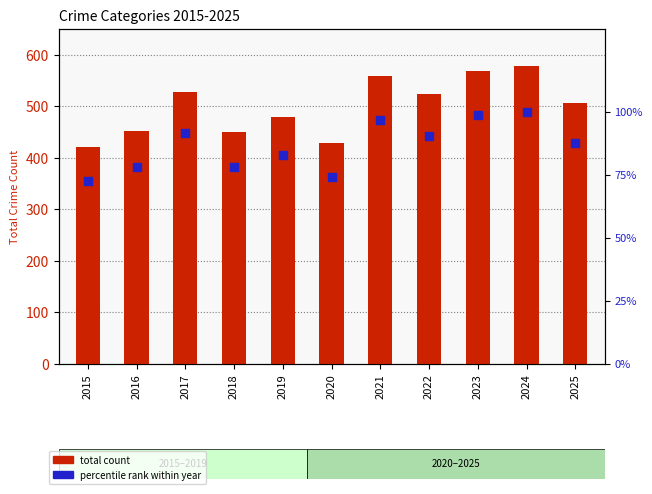

Which series has the largest Y range (max minus min)?

total count